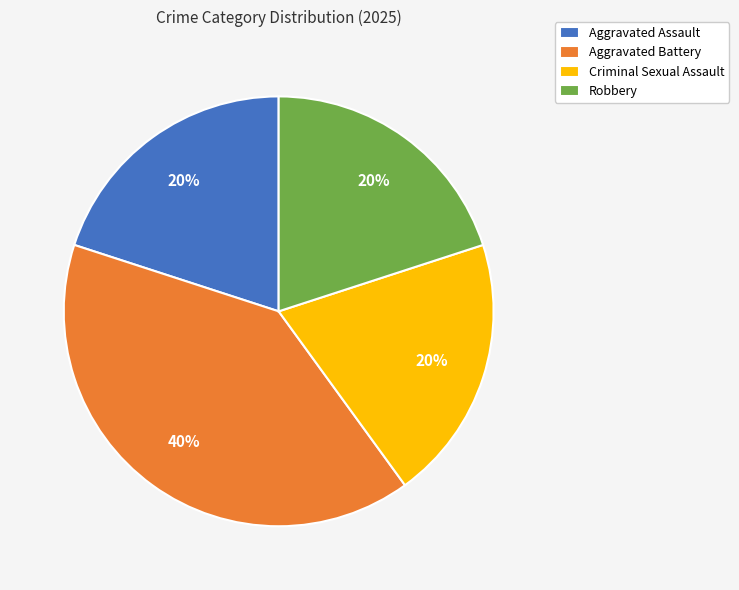

To the nearest percent, what is the combined percentage of Aggravated Battery and Robbery?

60%